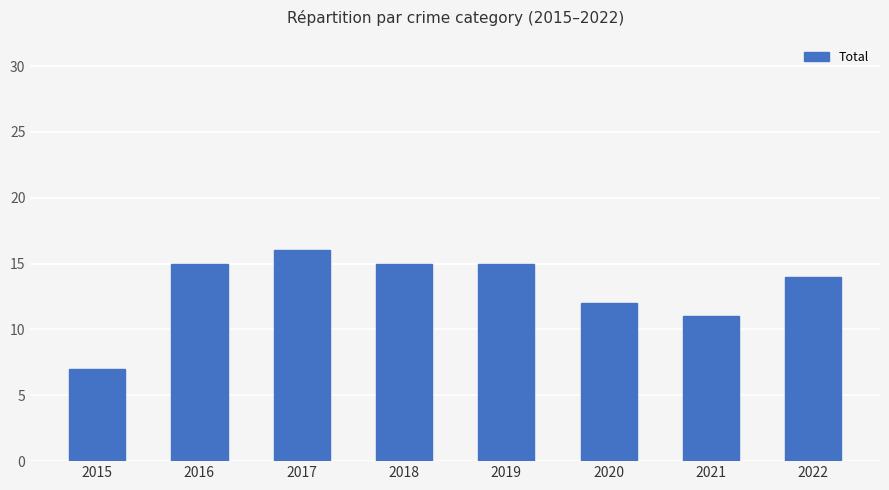

Are the bars horizontal?

No